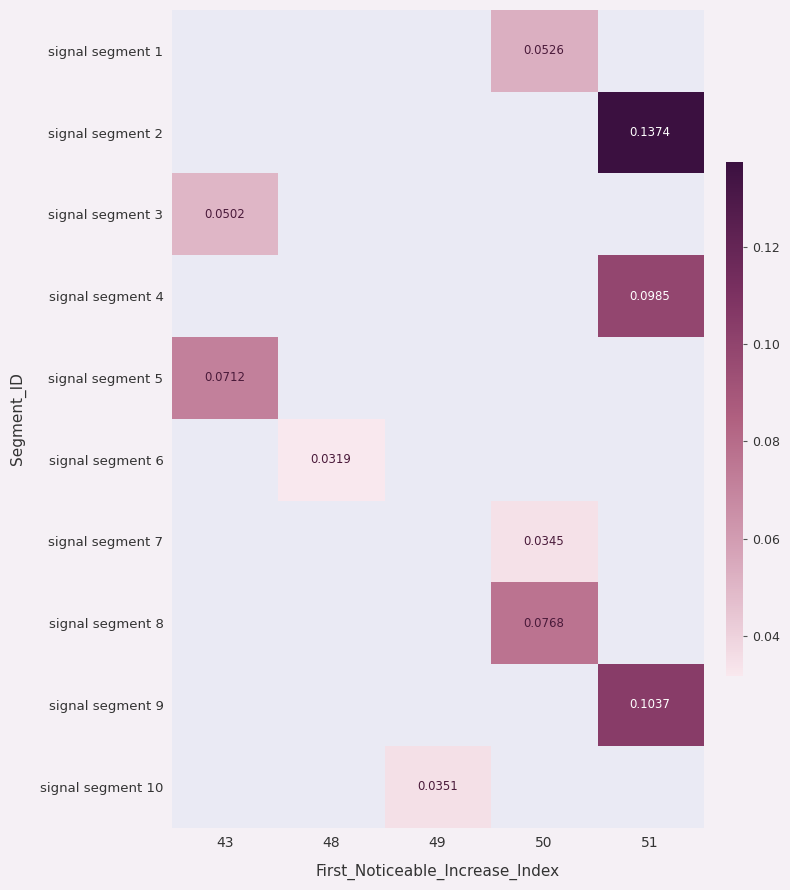

Count the number of categories in the chart.

5